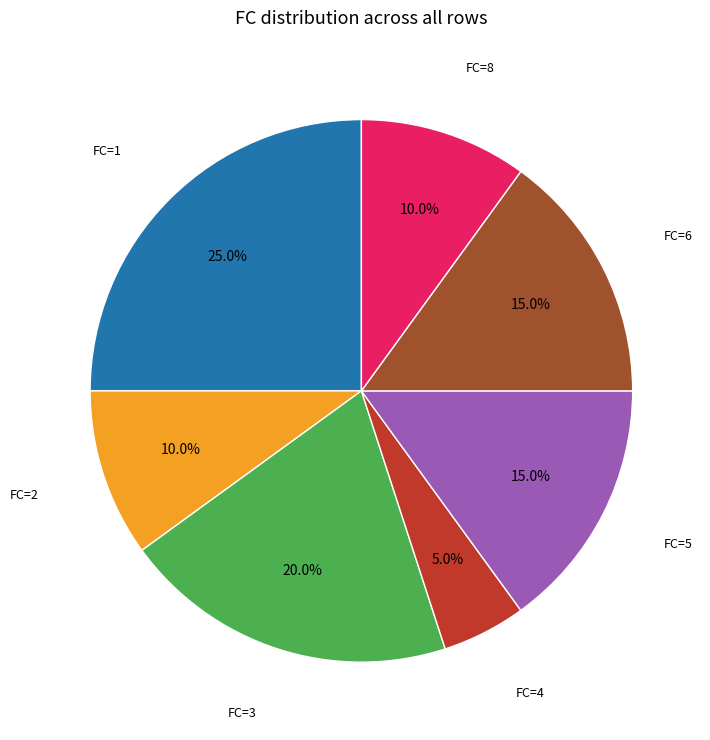

Is there a majority slice in this chart?

No